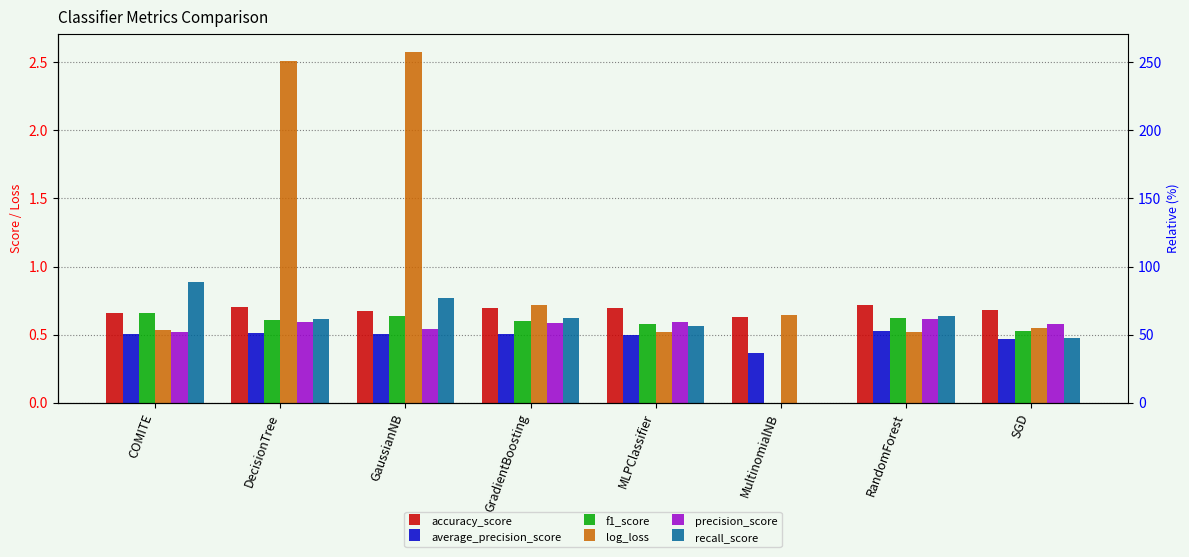

Does the chart contain stacked bars?

No